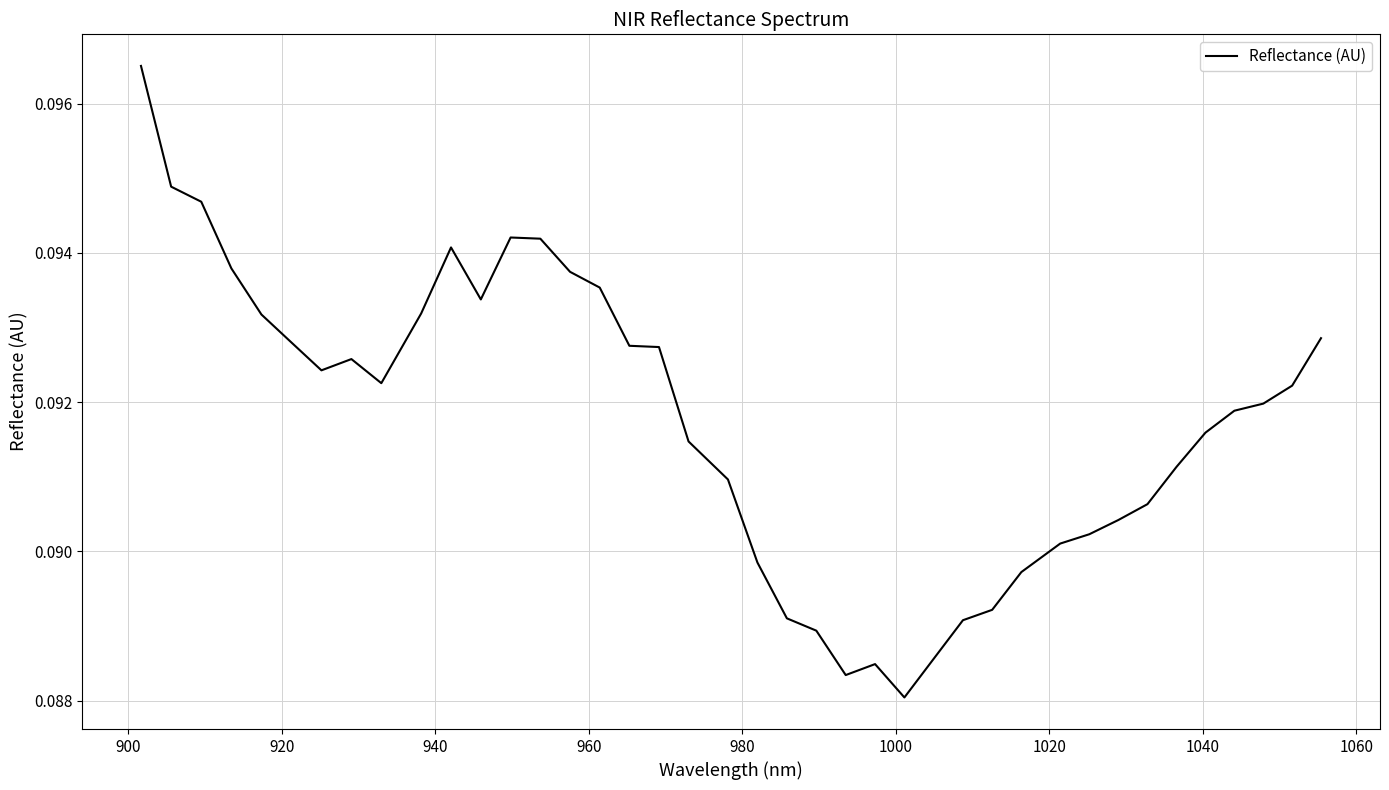

How many points are lower than both their immediate neighbors (excluding endpoints)?

5